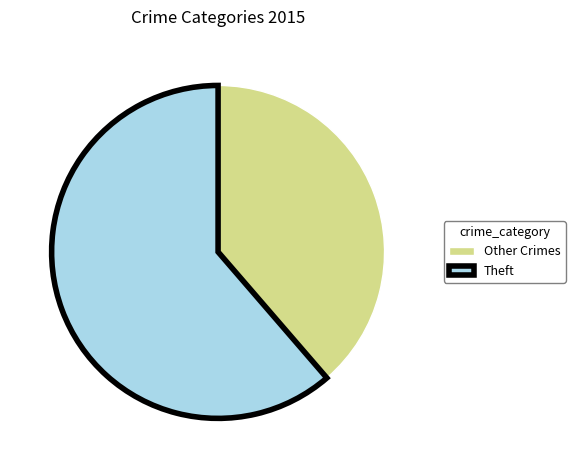

True or false: Theft accounts for 73% of the total.

False